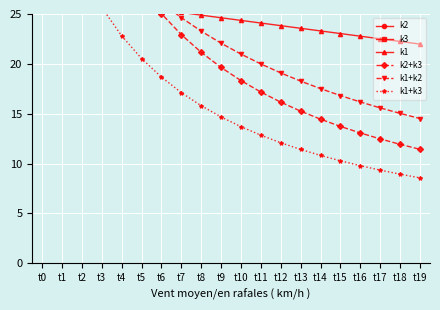

What is the sum of the k3 values at t5 and t12?

91.4